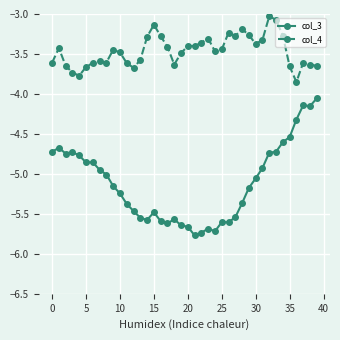

What is the average value of the col_4 series?

-3.5